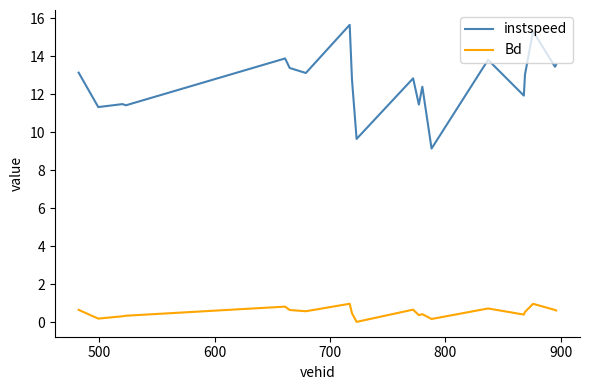

Rank the series by their maximum value, from highest to lowest.

instspeed, Bd